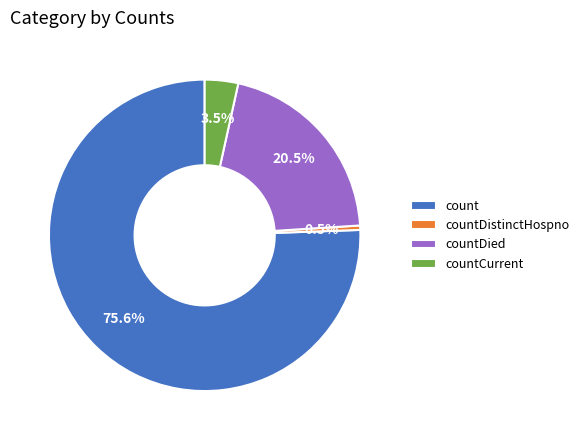

Do countCurrent and countDistinctHospno together represent more than half of the pie?

No